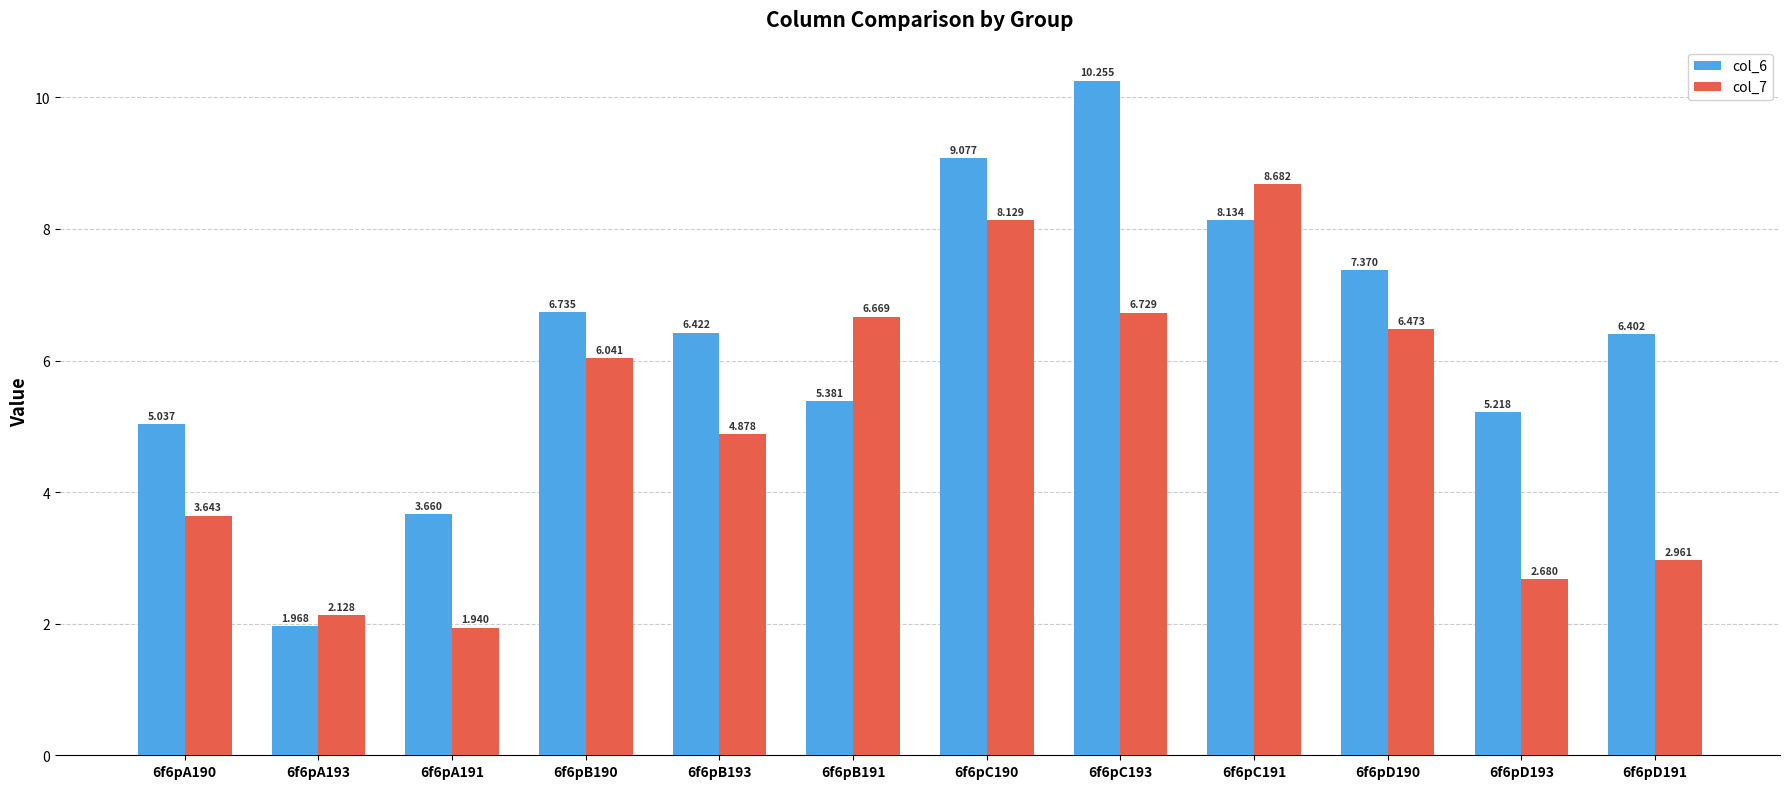

How many categories are shown in the chart?

12